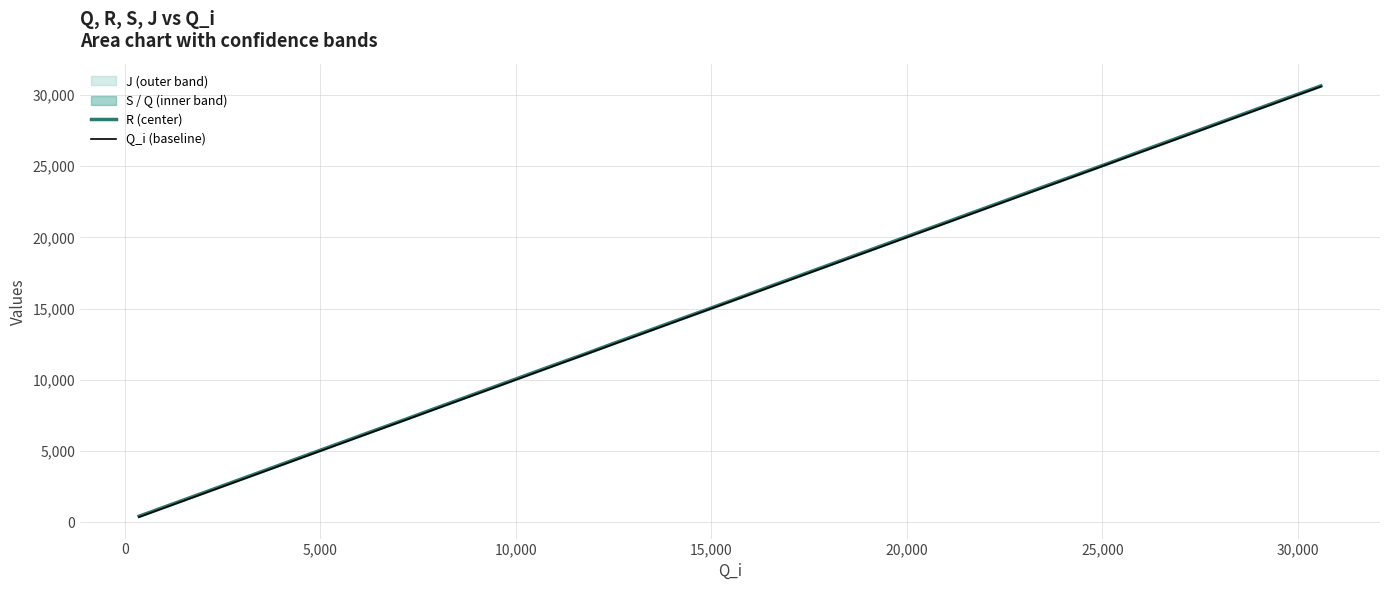

What is the maximum value for R (center)?

30638